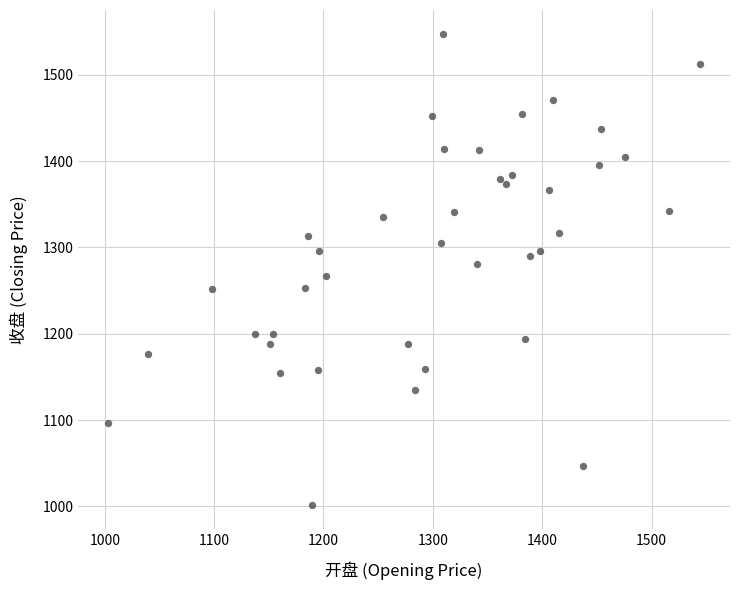

What is the range of X values (max minus min)?

541.9